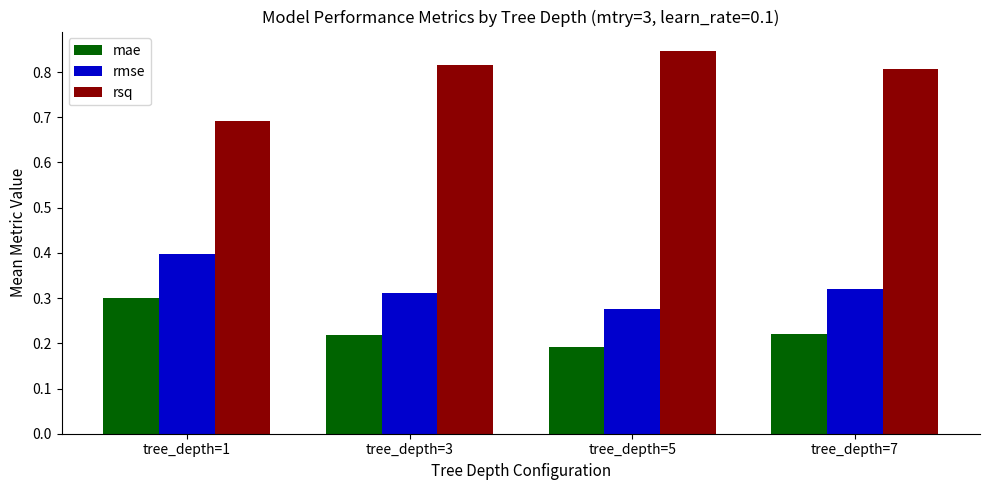

Which series has the largest total across all categories?

rsq